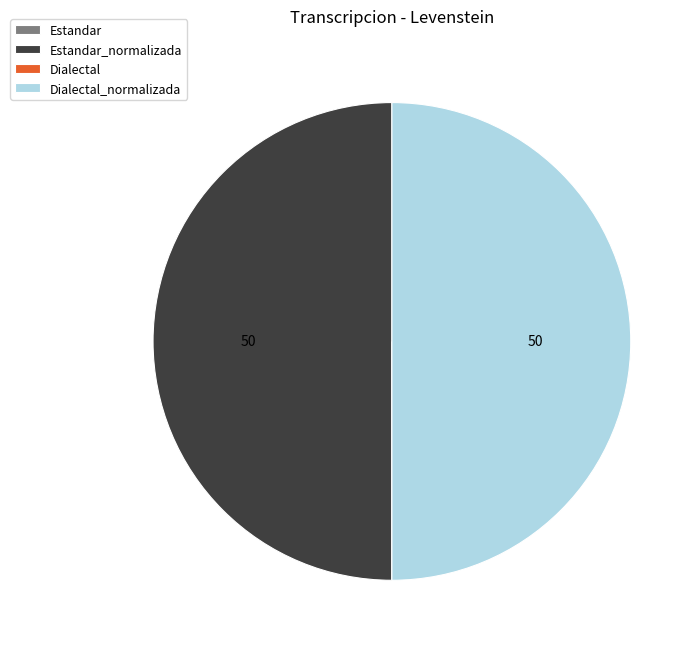

To the nearest percent, what is the difference between the largest and smallest slice percentages?

50%